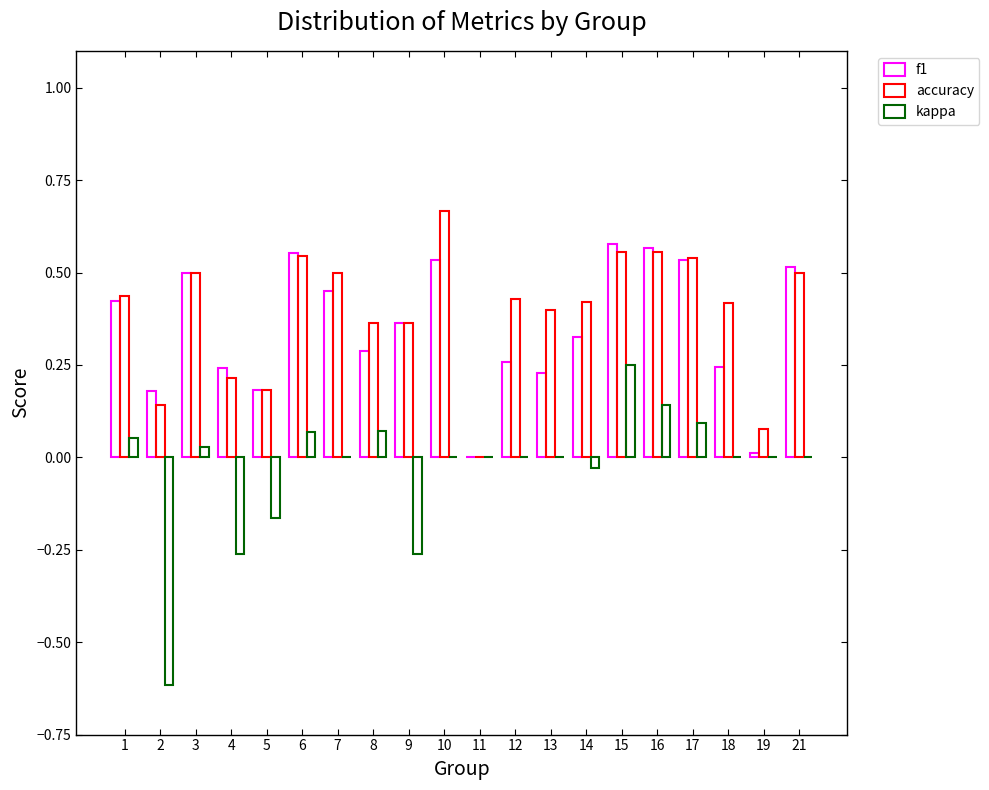

Does the chart contain stacked bars?

No